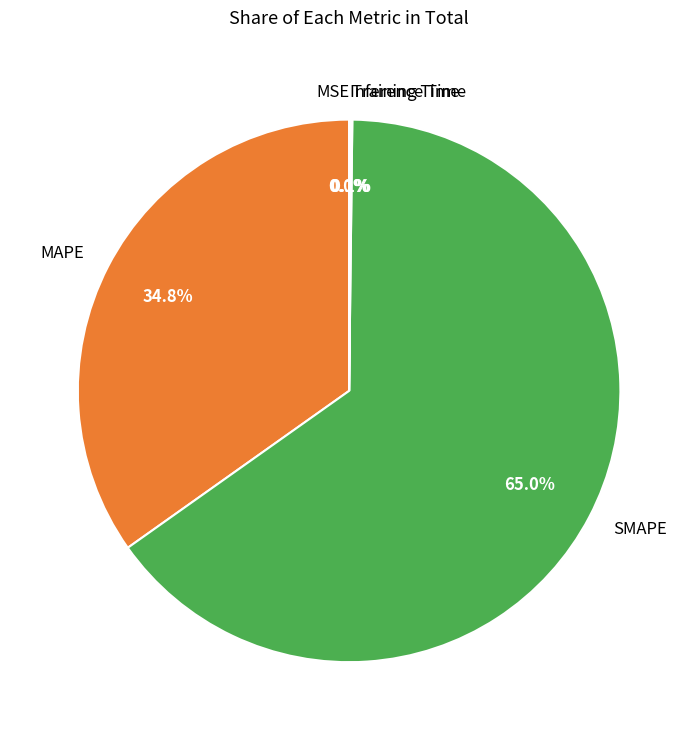

Which category accounts for the majority?

SMAPE